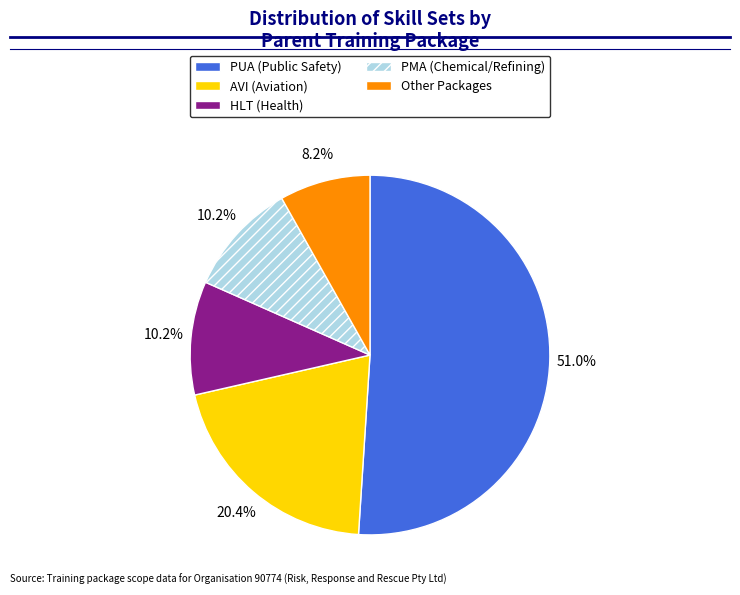

Which has a higher value, AVI (Aviation) or HLT (Health)?

AVI (Aviation)